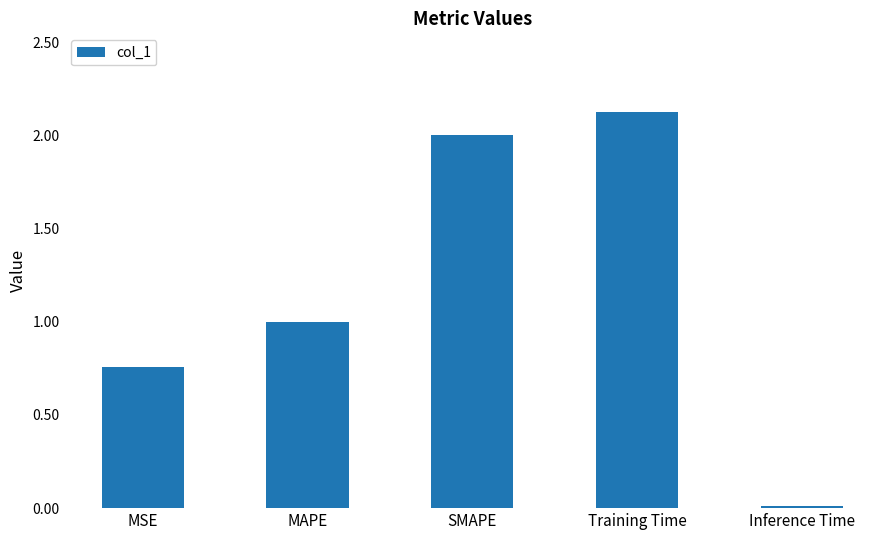

What is the ratio of the value at Training Time to the value at MAPE?

2.1